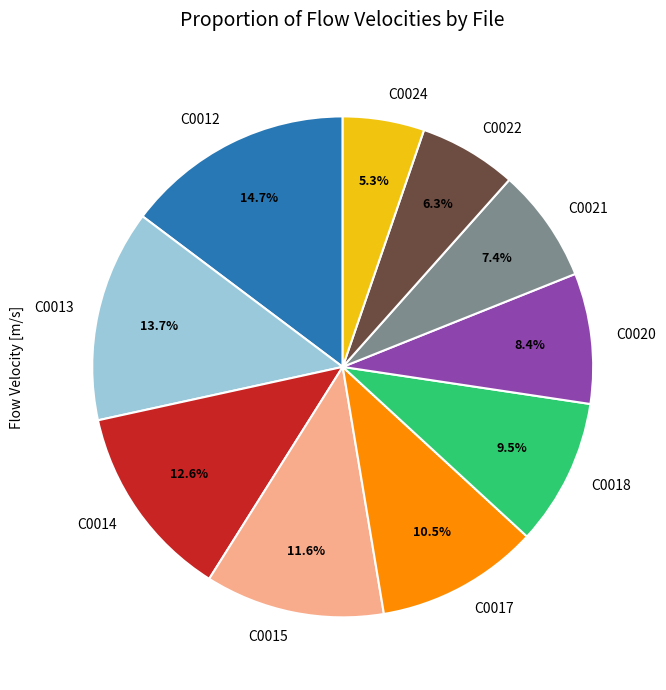

Which slice is the smallest?

C0024